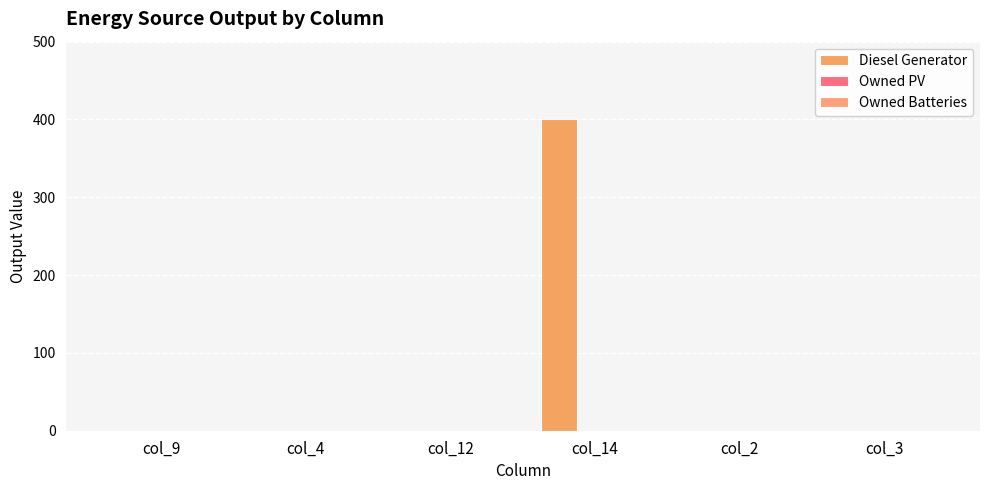

Are the bars horizontal?

No